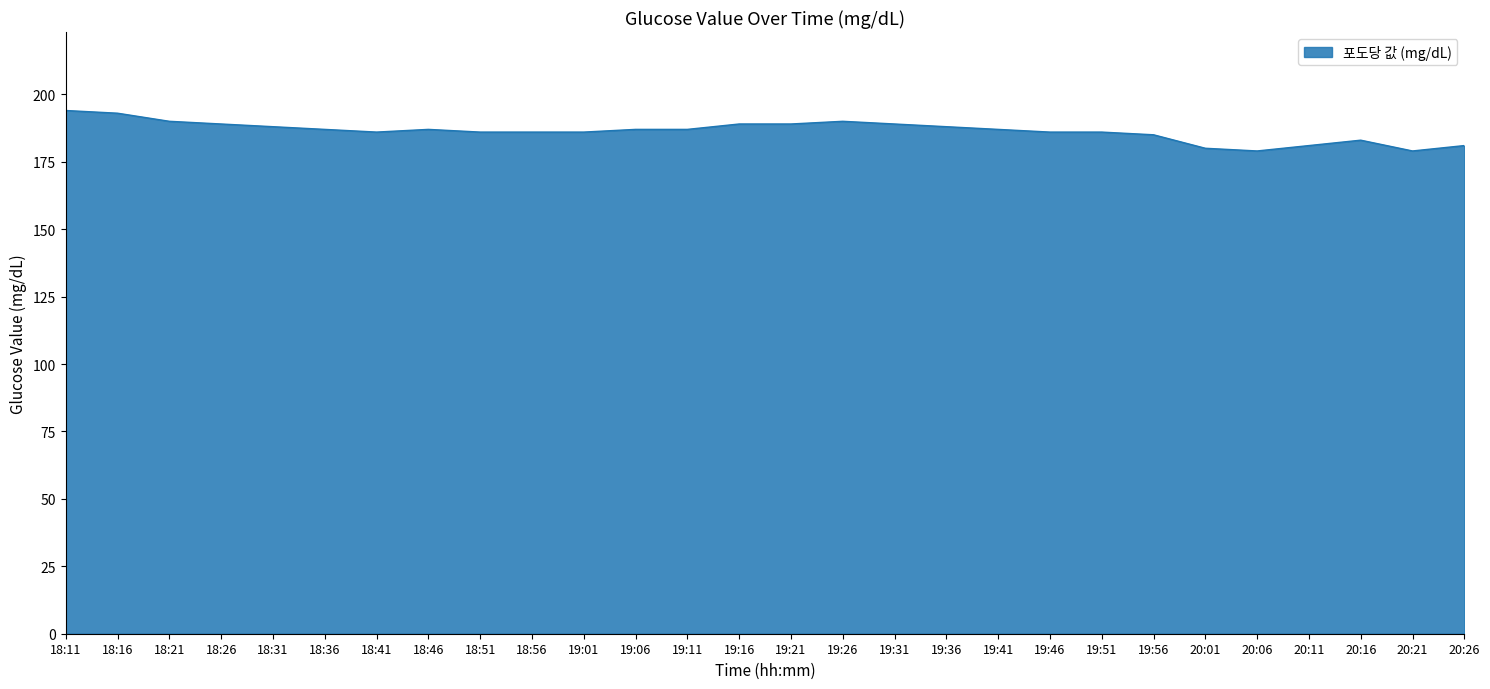

What position from the left is 19:51?

21